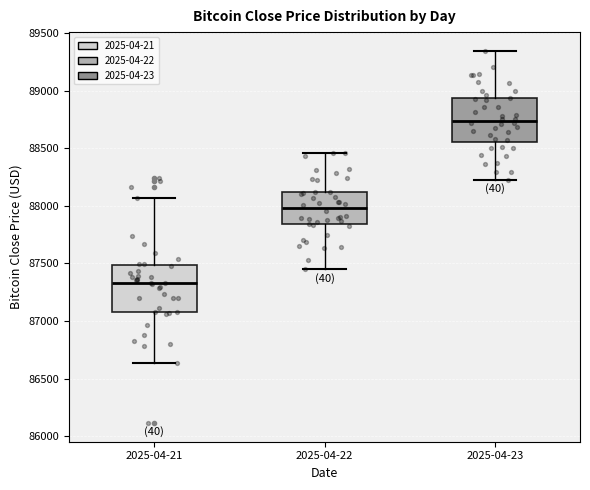

Where does the upper whisker of the box for 2025-04-23 end on the y-axis? The values are not printed on the chart, so give them approximately, as read against the axis.

89350